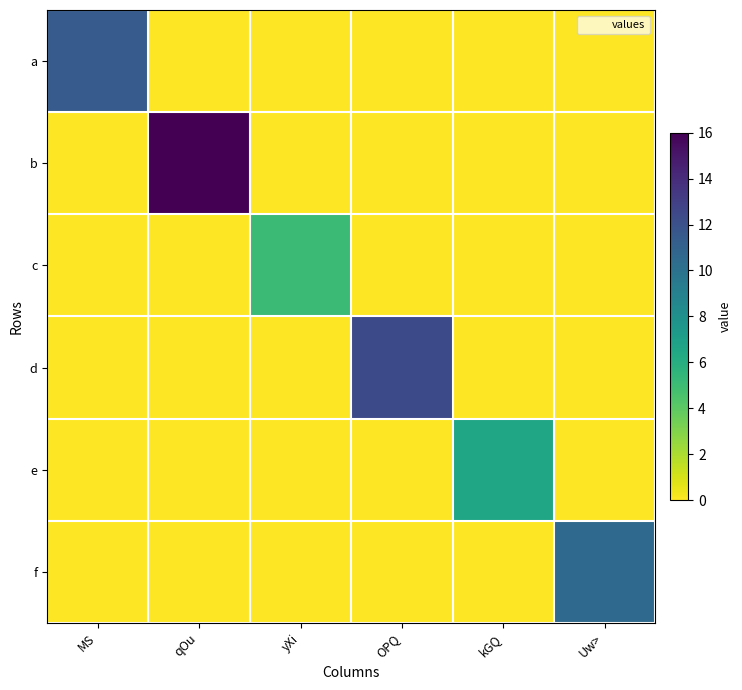

How many categories are shown in the chart?

6